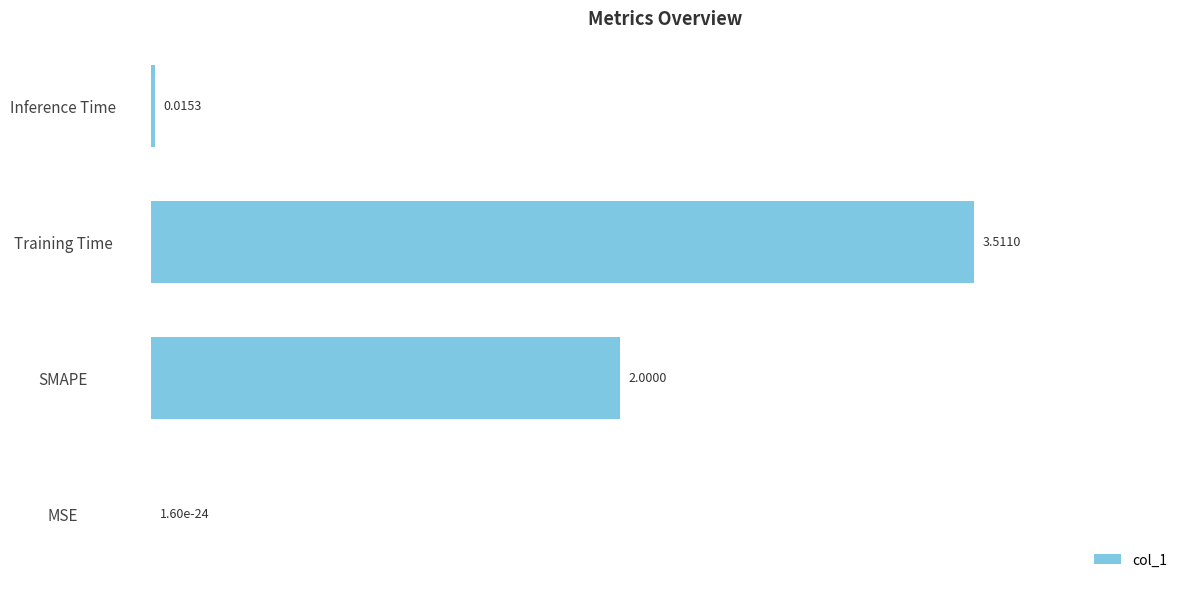

At which label is the value closest to 1?

Inference Time